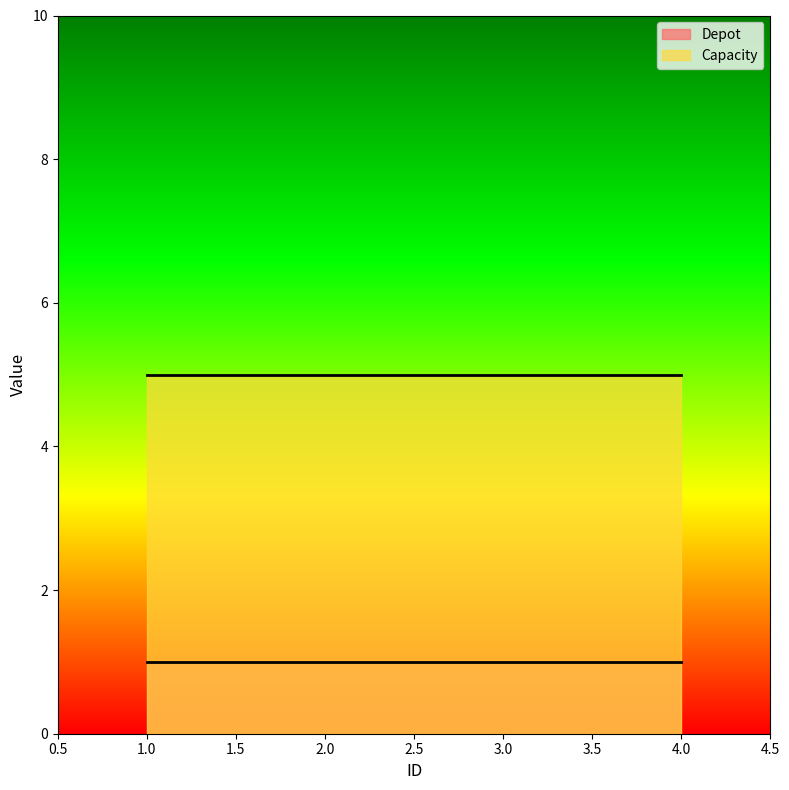

At which category is the sum across all series the highest?

1